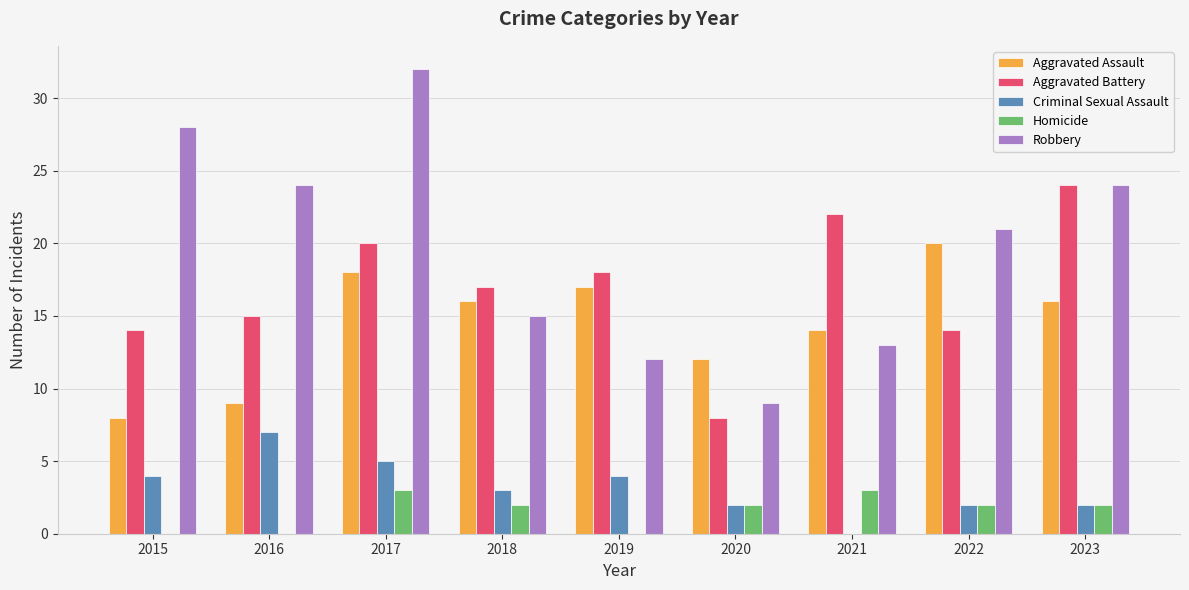

At which label is Robbery closest to 20?

2022